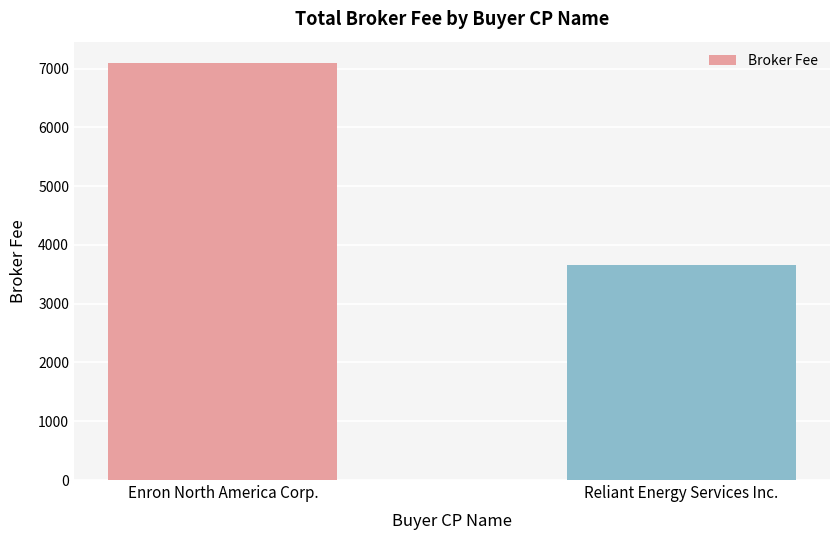

Rank the categories by value from lowest to highest.

Reliant Energy Services Inc., Enron North America Corp.